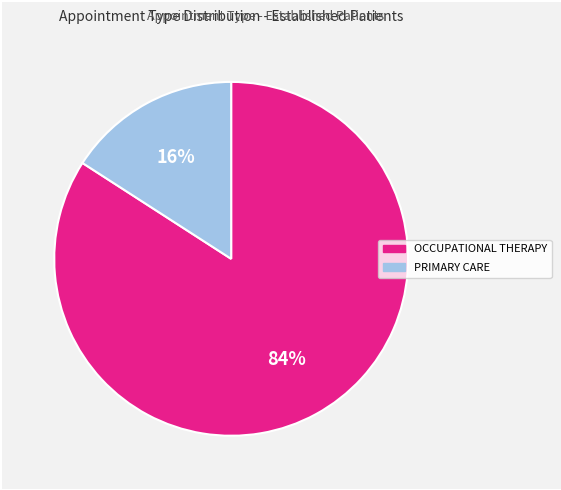

The OCCUPATIONAL THERAPY slice represents 84% of the pie. True or false?

True